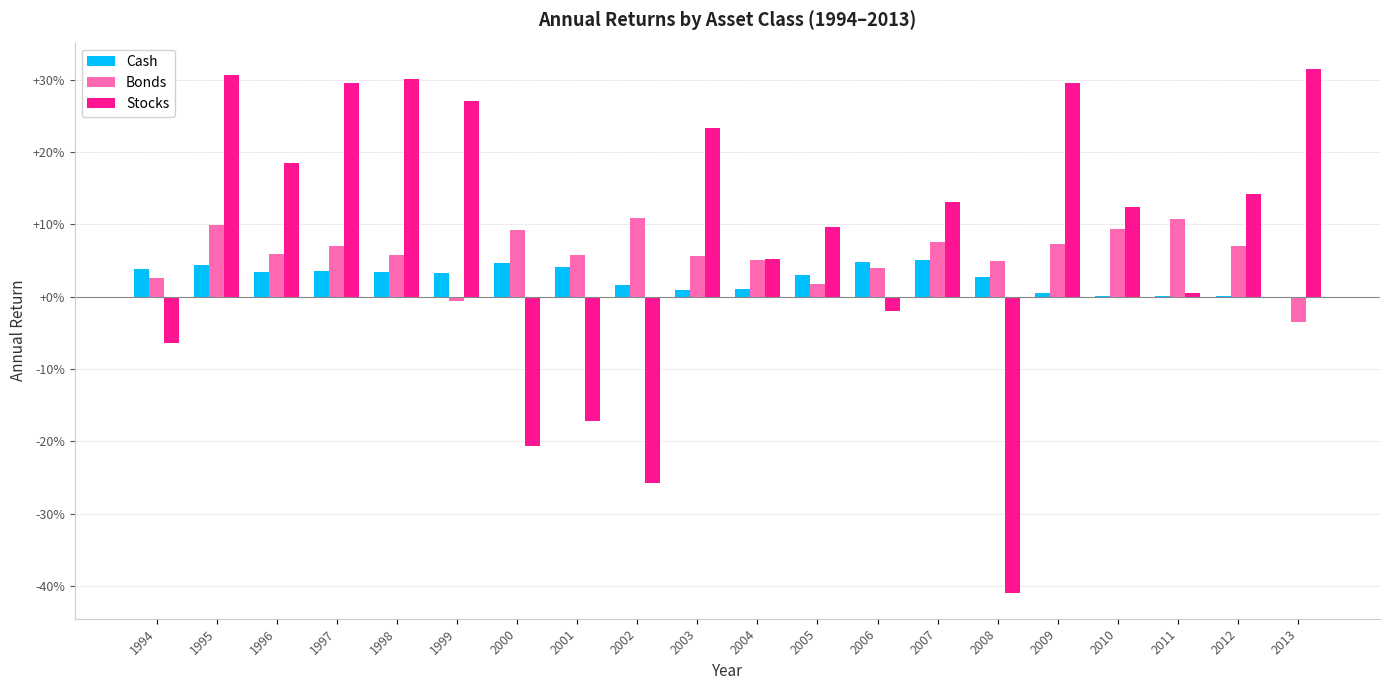

Rank the series at 2000 from lowest to highest value.

Stocks, Cash, Bonds